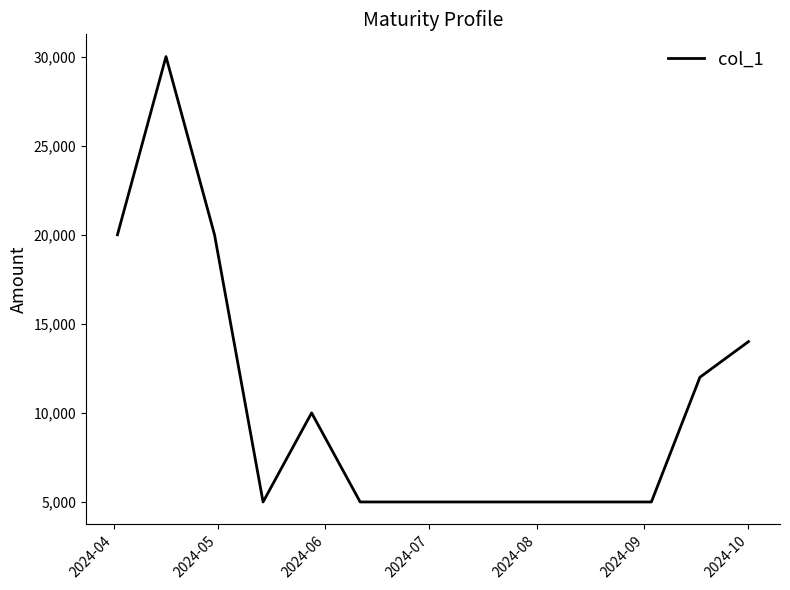

What is the difference between the maximum and minimum values?

25000